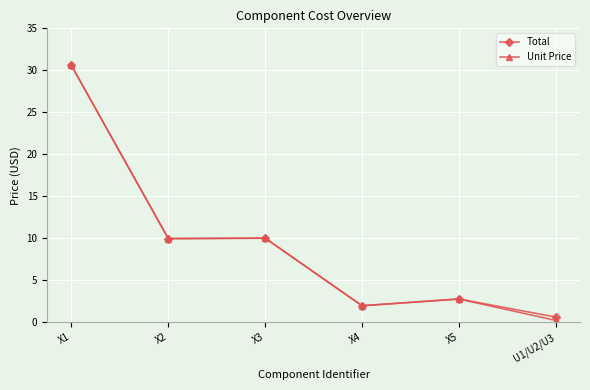

At how many categories does at least one series exceed 18?

1